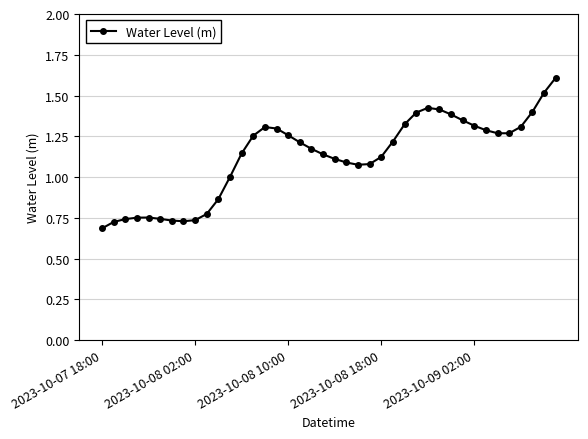

Count the number of data series in this chart.

1